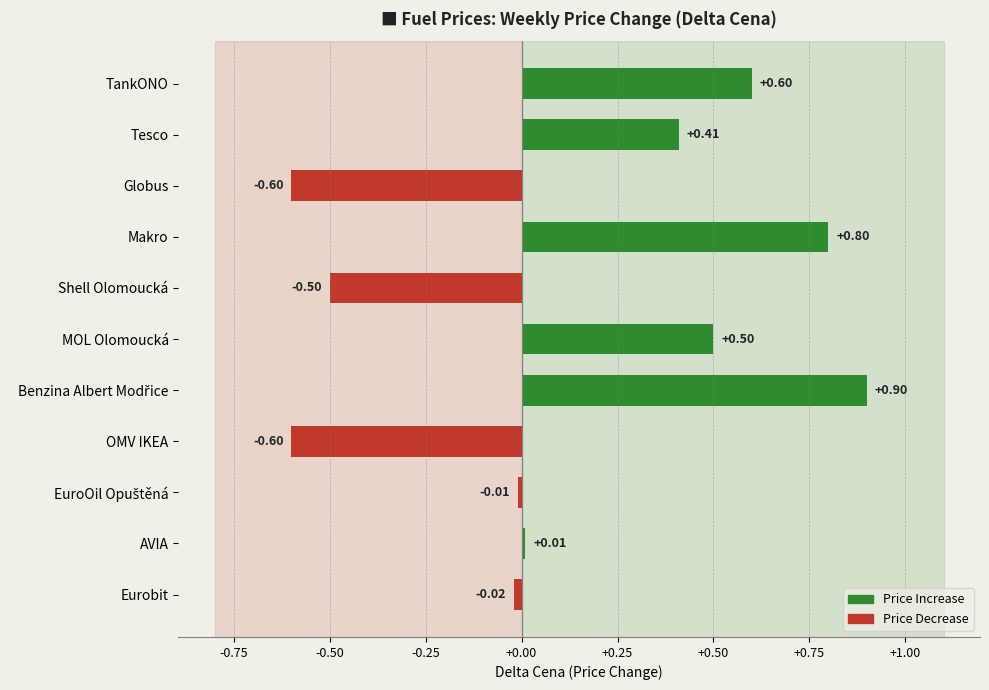

What is the label of the 9th bar from the bottom?

Globus